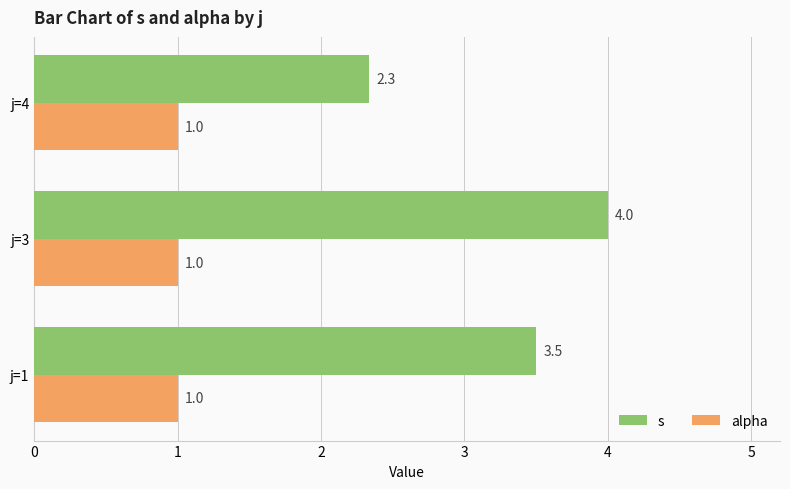

List the labels in order of s value, largest first.

j=3, j=1, j=4